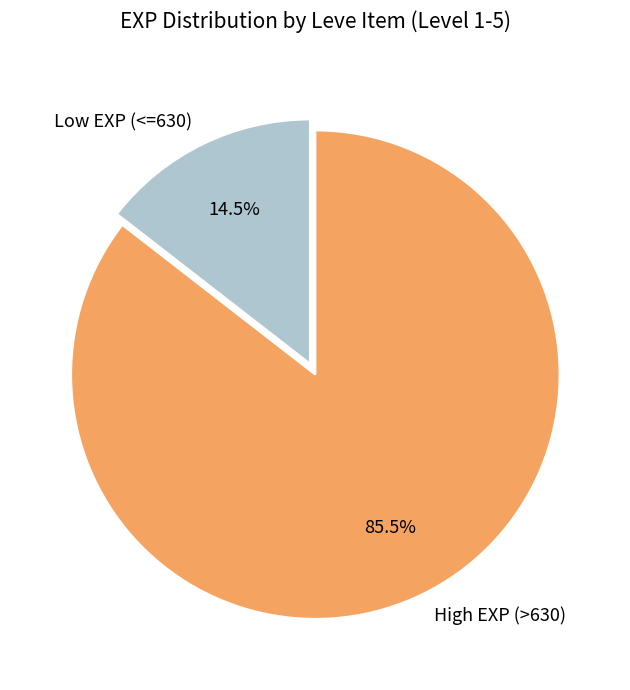

How many segments does this pie chart have?

2